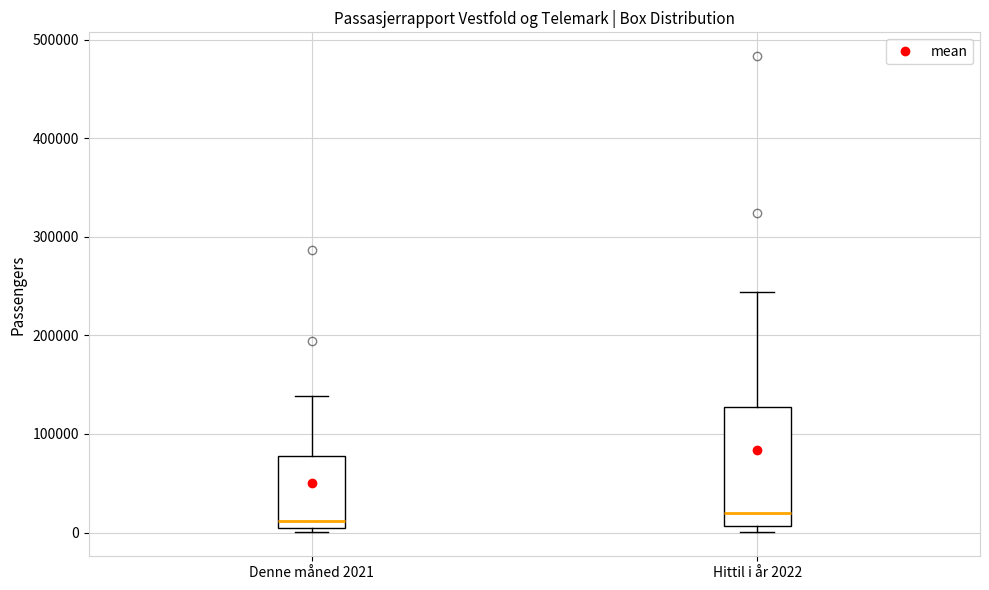

Where does the median line of the box for Denne måned 2021 sit on the y-axis? The values are not printed on the chart, so give them approximately, as read against the axis.

10000